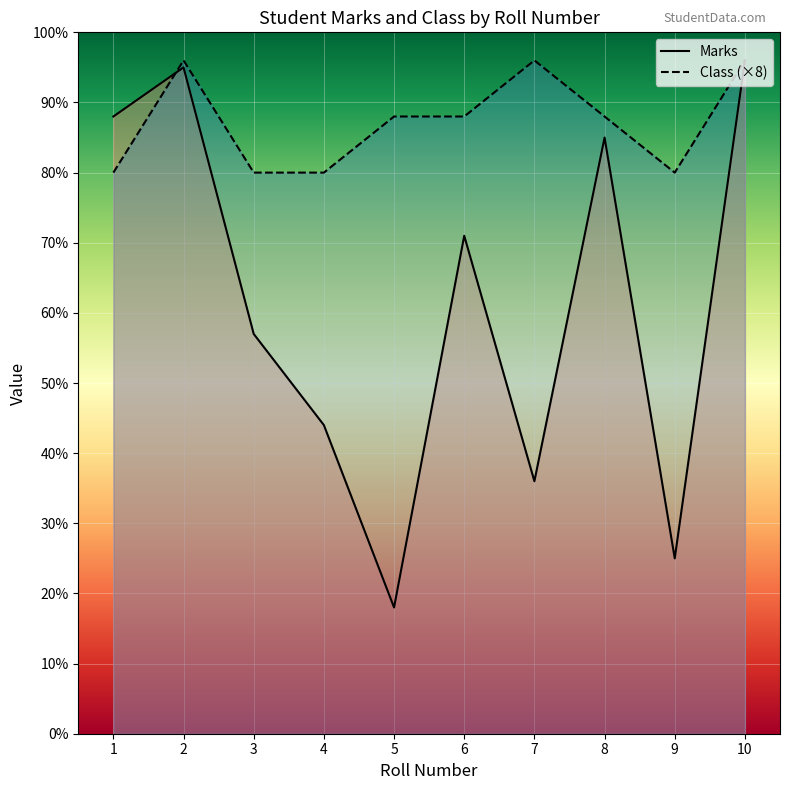

What is the difference between the maximum and second lowest values in the Class series?

16